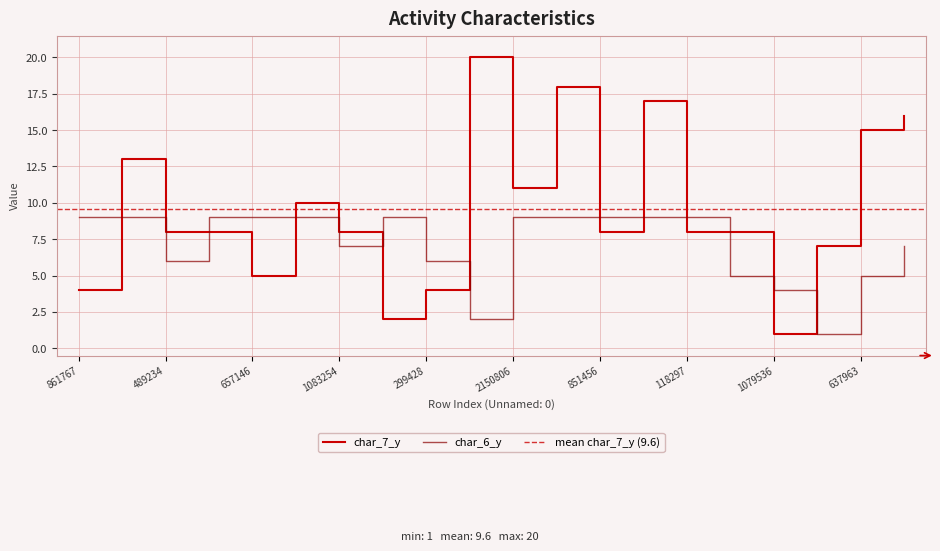

Which label corresponds to the largest value in the chart?

573081